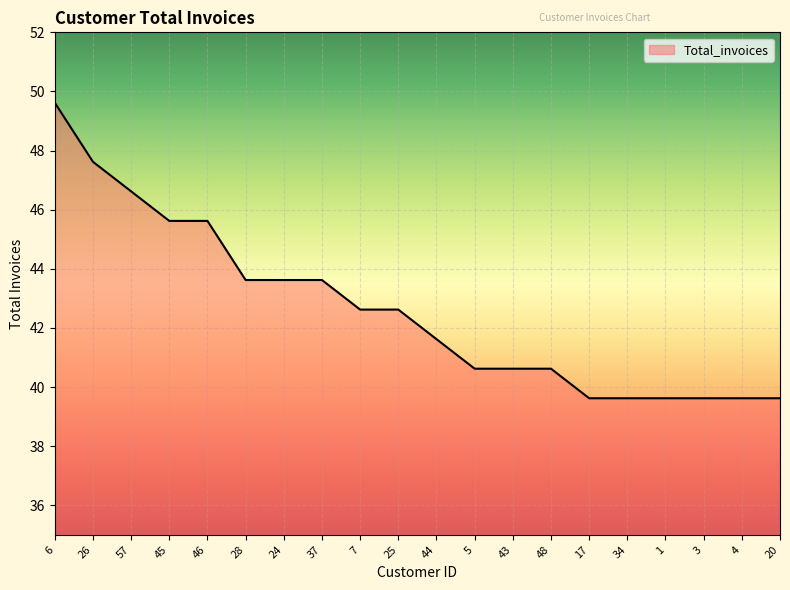

How many values exceed 42?

10